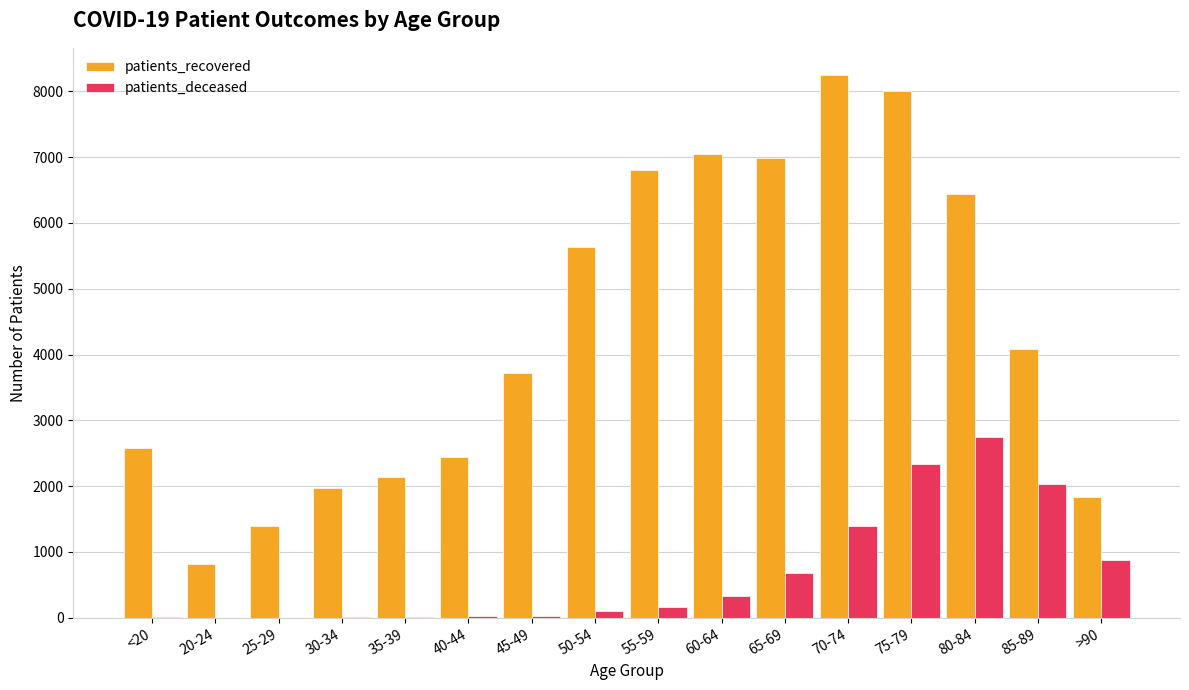

Which label corresponds to the largest value in the chart?

70-74